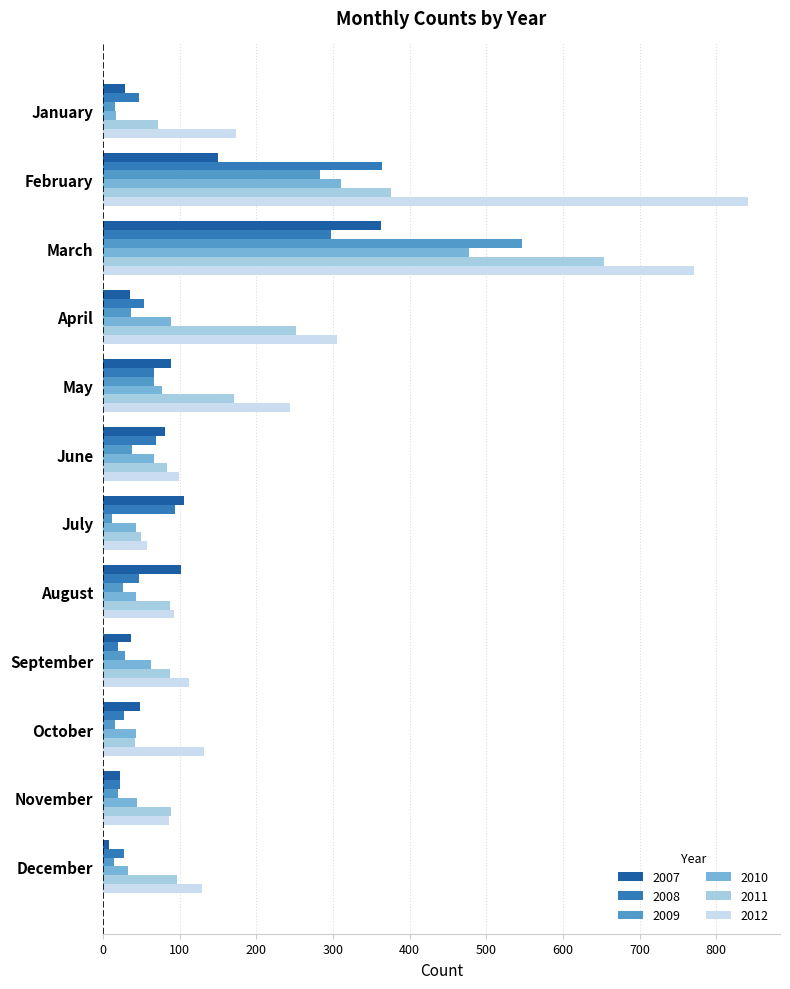

What is the difference between the maximum and minimum values in the 2007 series?

354